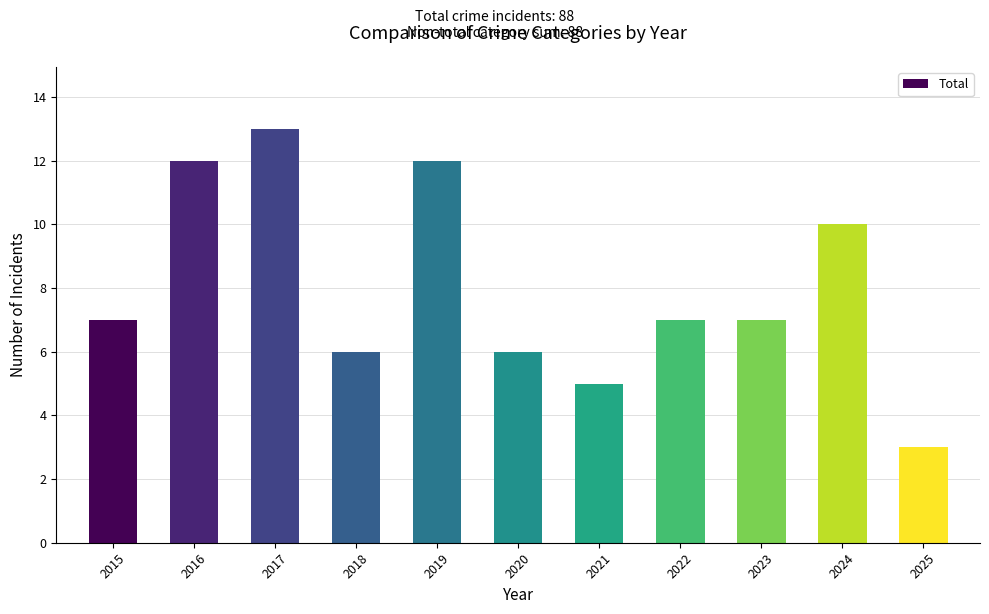

What is the ratio of the value at 2024 to the value at 2022?

1.4